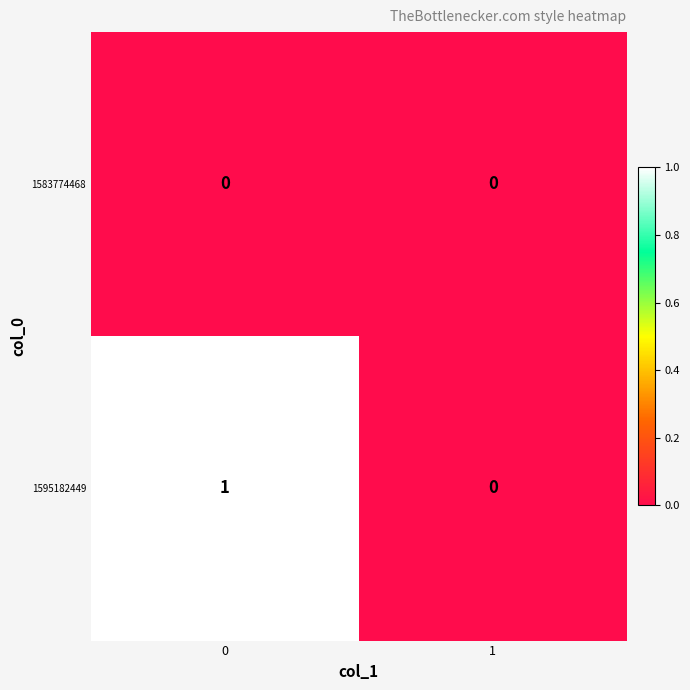

Reading left to right, what are all the values shown in this chart?

1583774468: 0=0	1=0
1595182449: 0=1	1=0